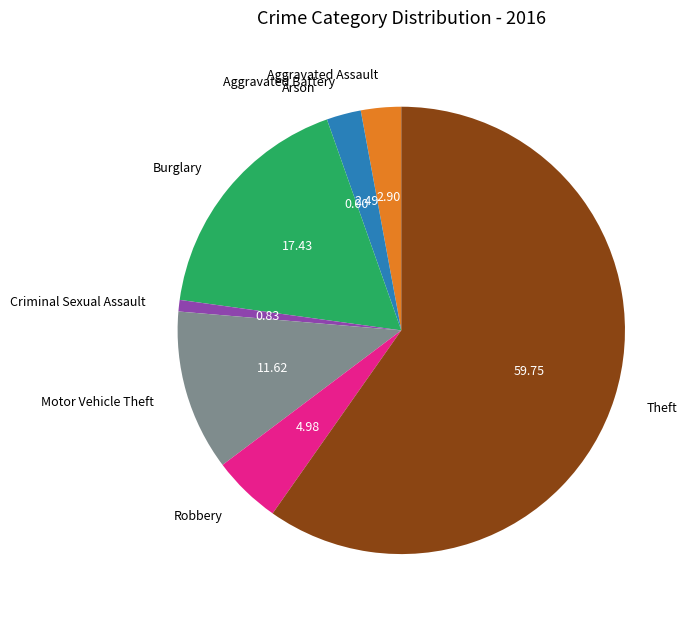

What is the majority slice?

Theft